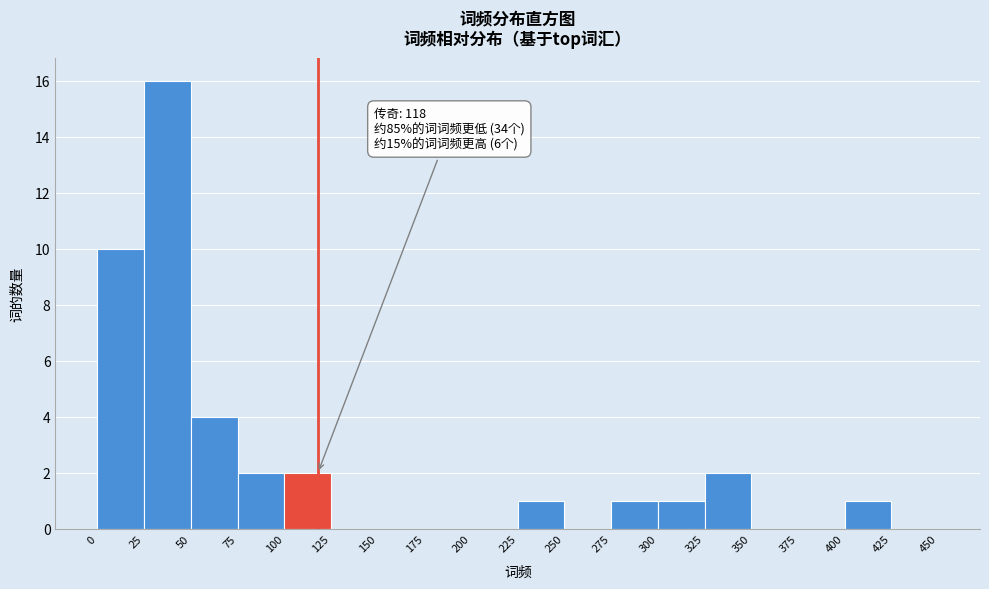

Over which range of the x-axis is the bar tallest?

25 to 50